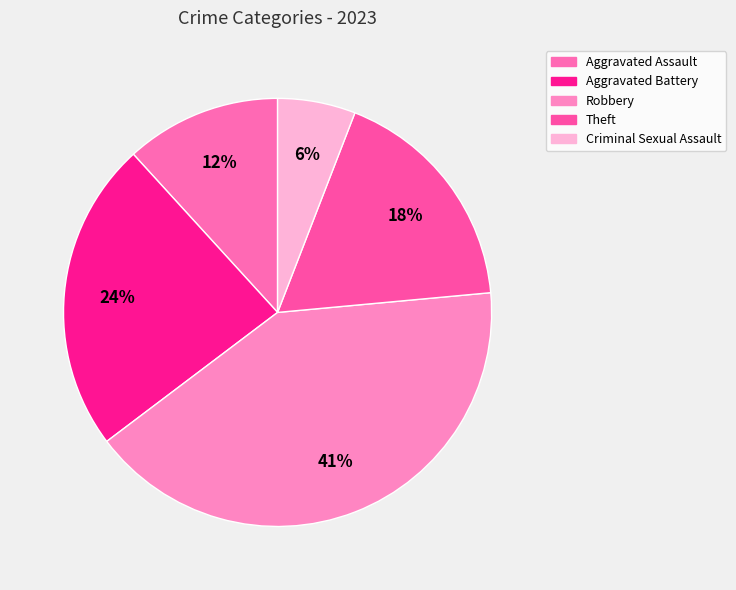

To the nearest percent, what portion does Theft represent?

18%